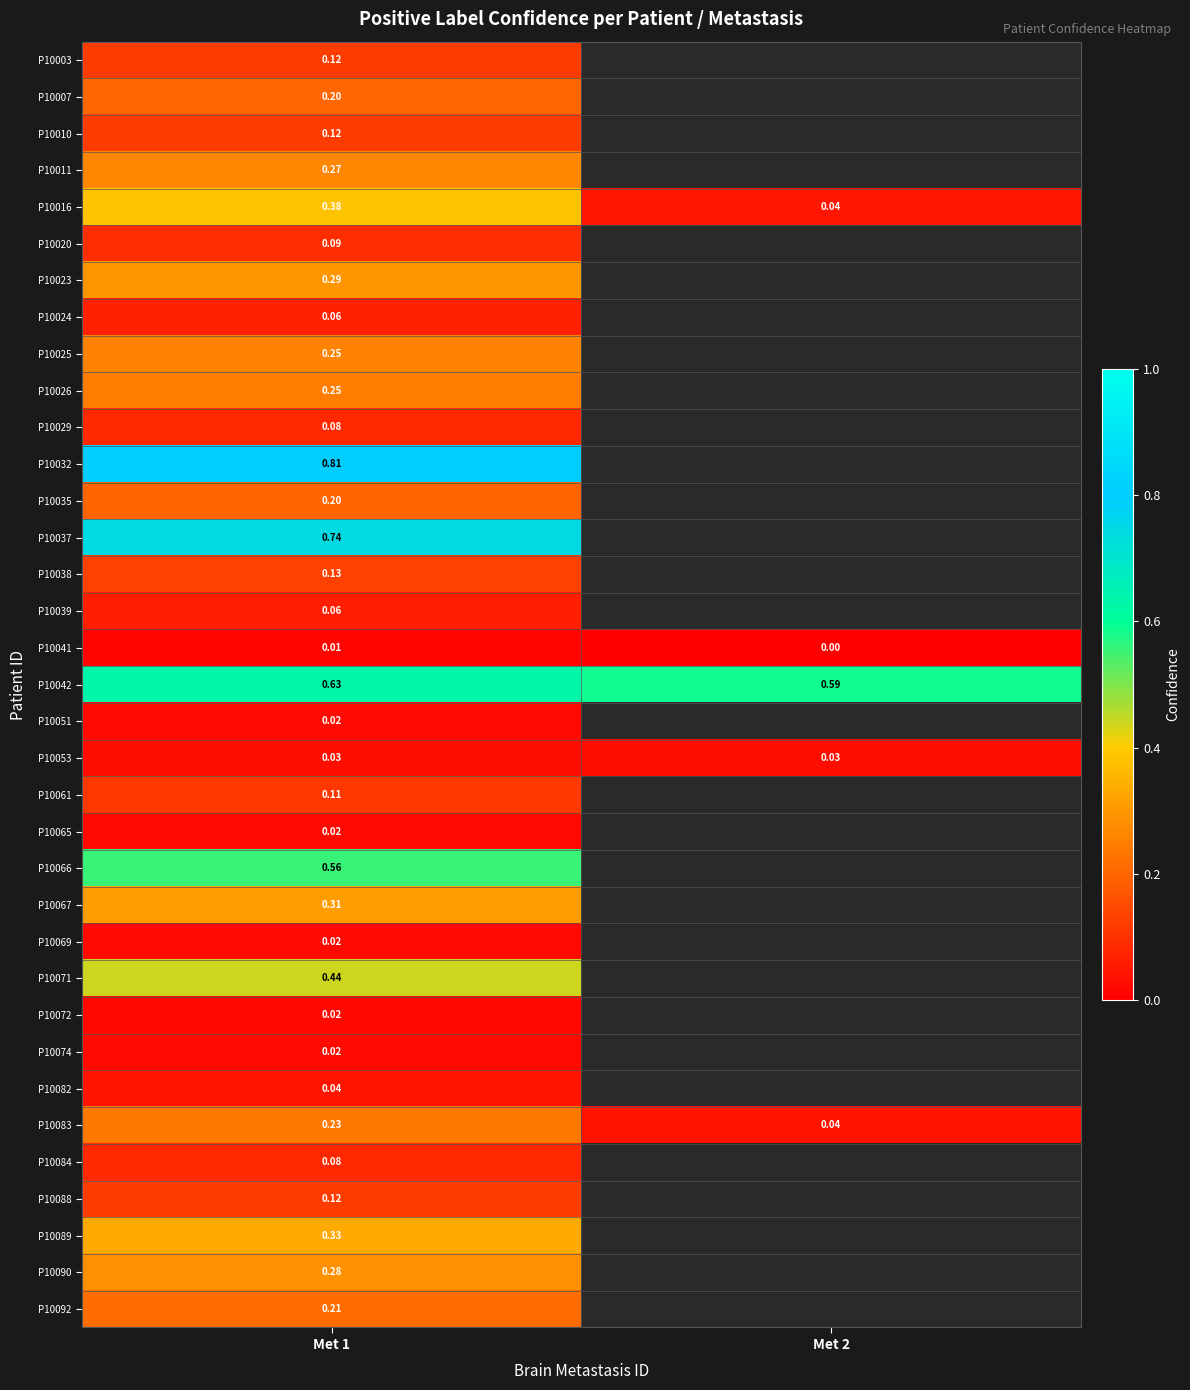

Is the value of P10041 at Met 2 greater than the value of P10051 at Met 1?

No